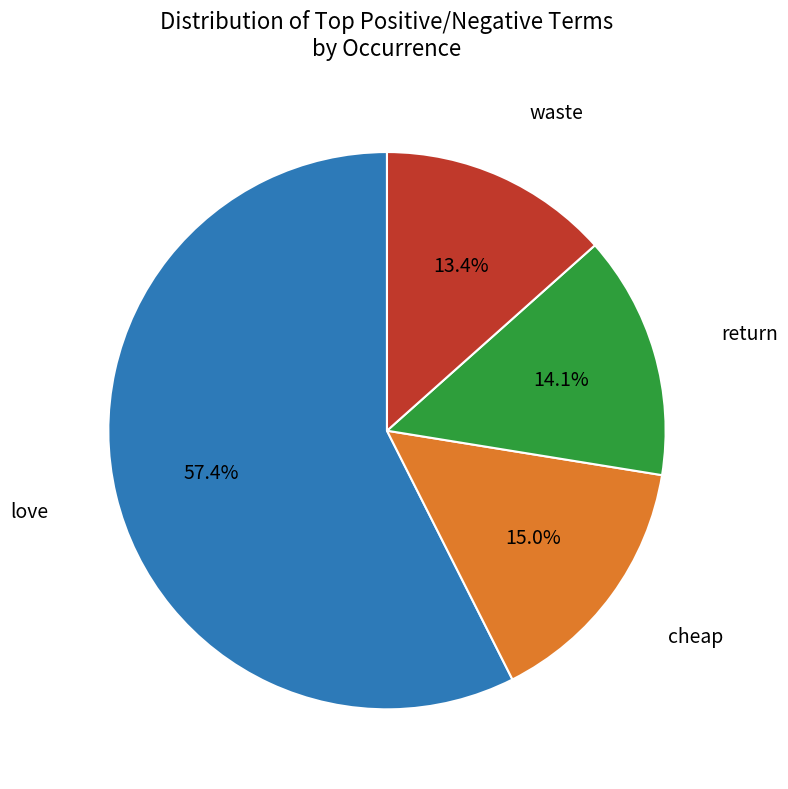

Is there any slice that represents more than half of the pie?

Yes